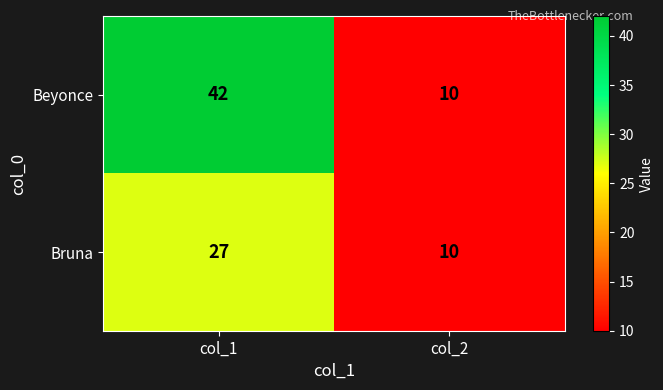

What is the difference between the maximum and minimum values in the Bruna series?

17